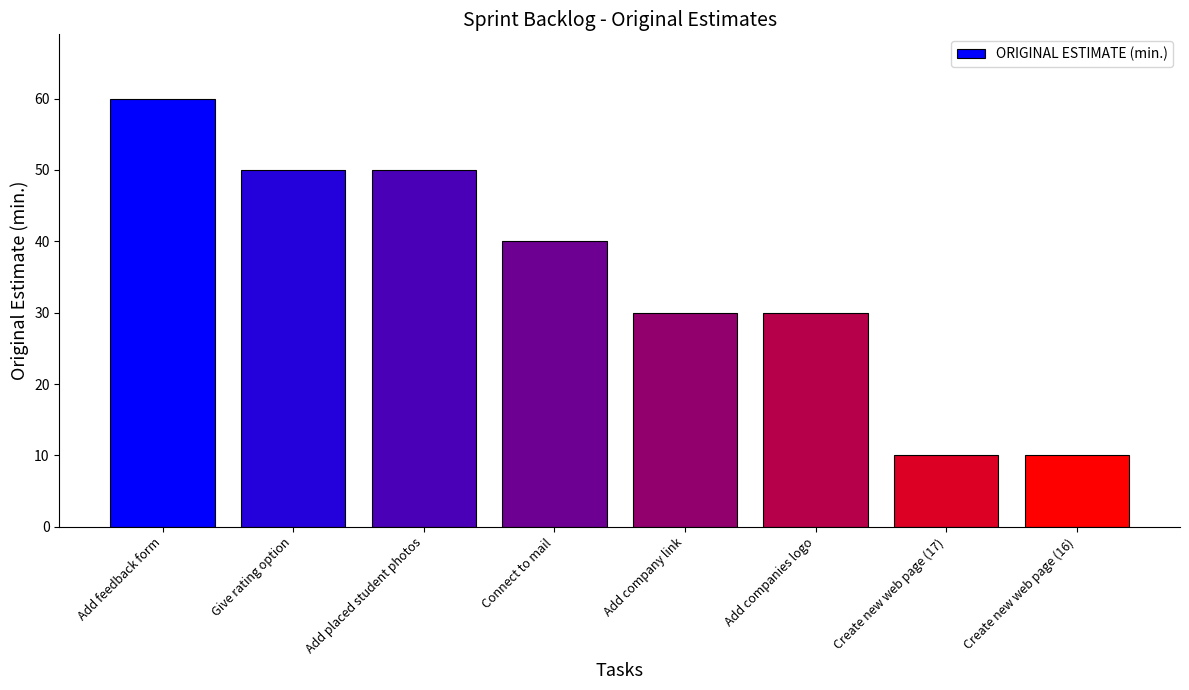

What is the minimum value shown in the chart?

10